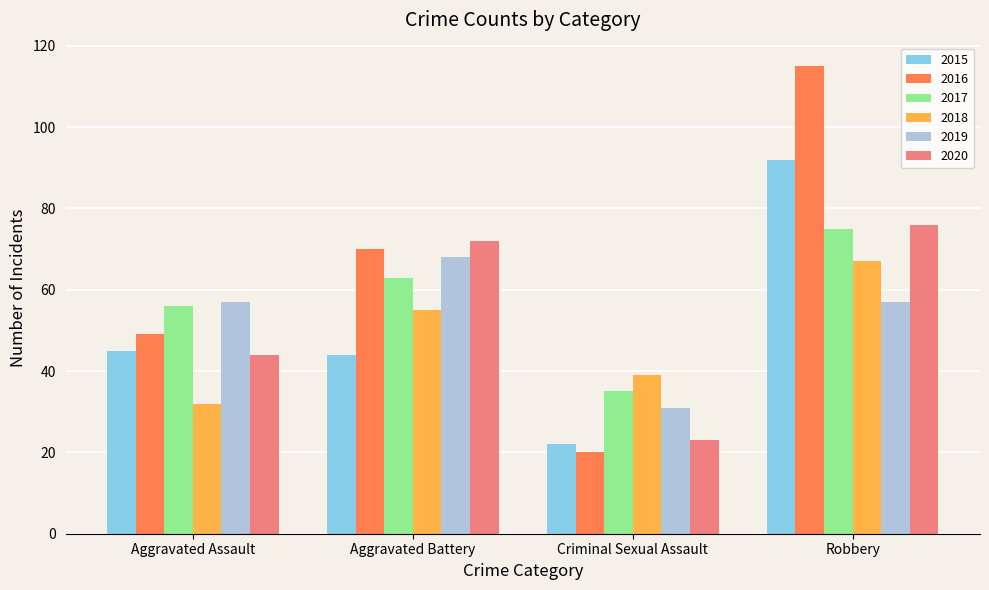

Which series has the largest total across all categories?

2016